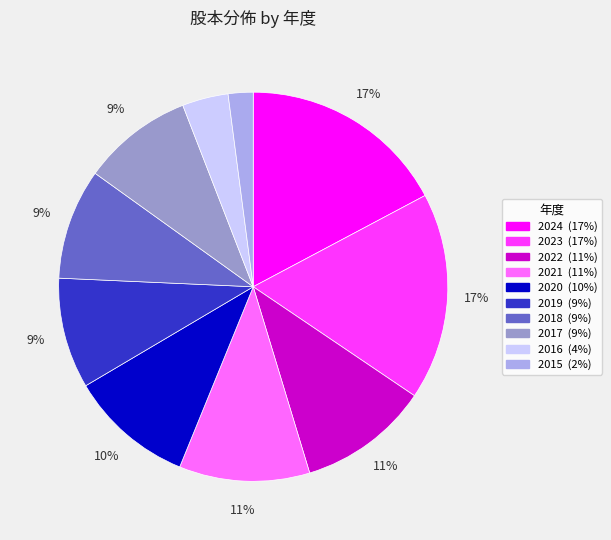

How many slices are in this pie chart?

10